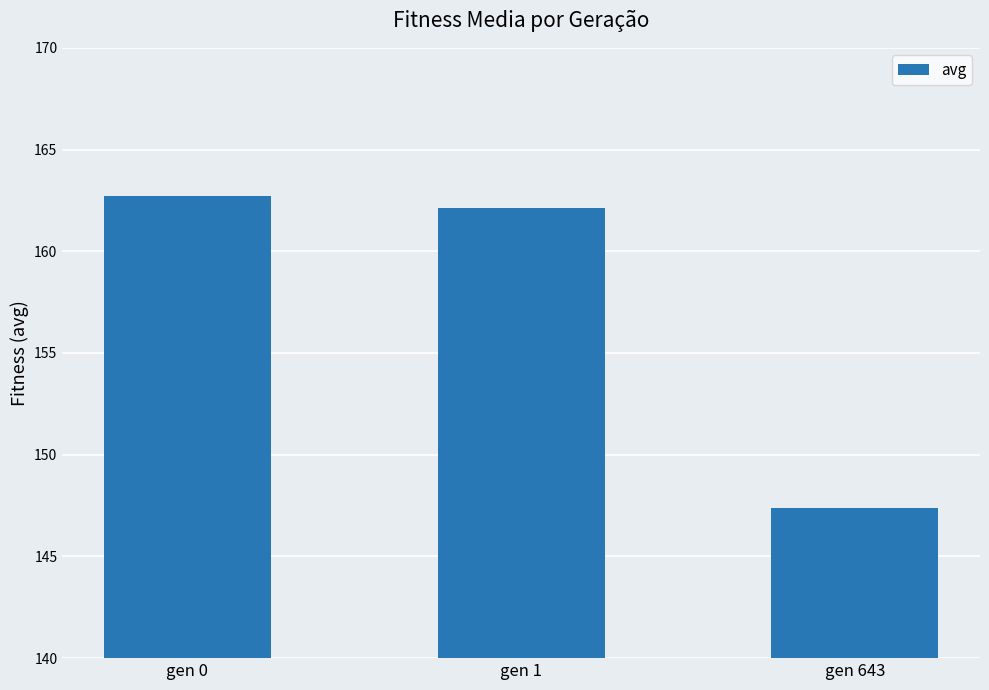

Reading left to right, what are all the values shown in this chart?

gen 0=162.7	gen 1=162.1	gen 643=147.4